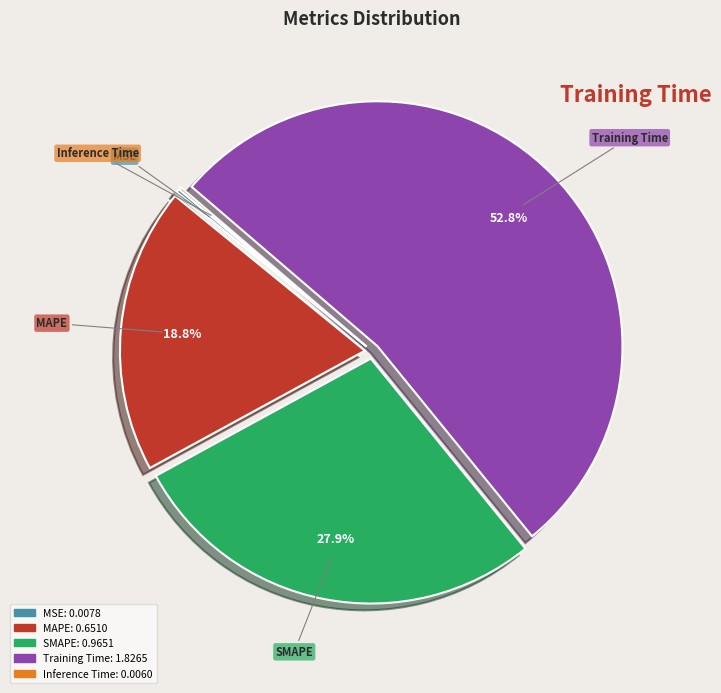

To the nearest percent, what portion does Training Time represent?

53%